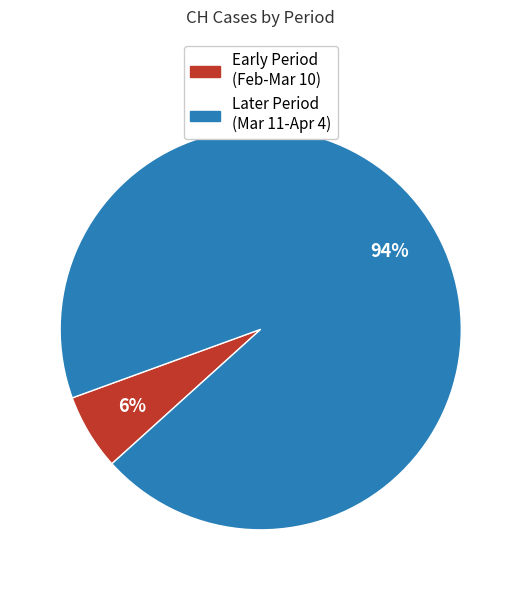

To the nearest percent, what is the average slice percentage?

50%